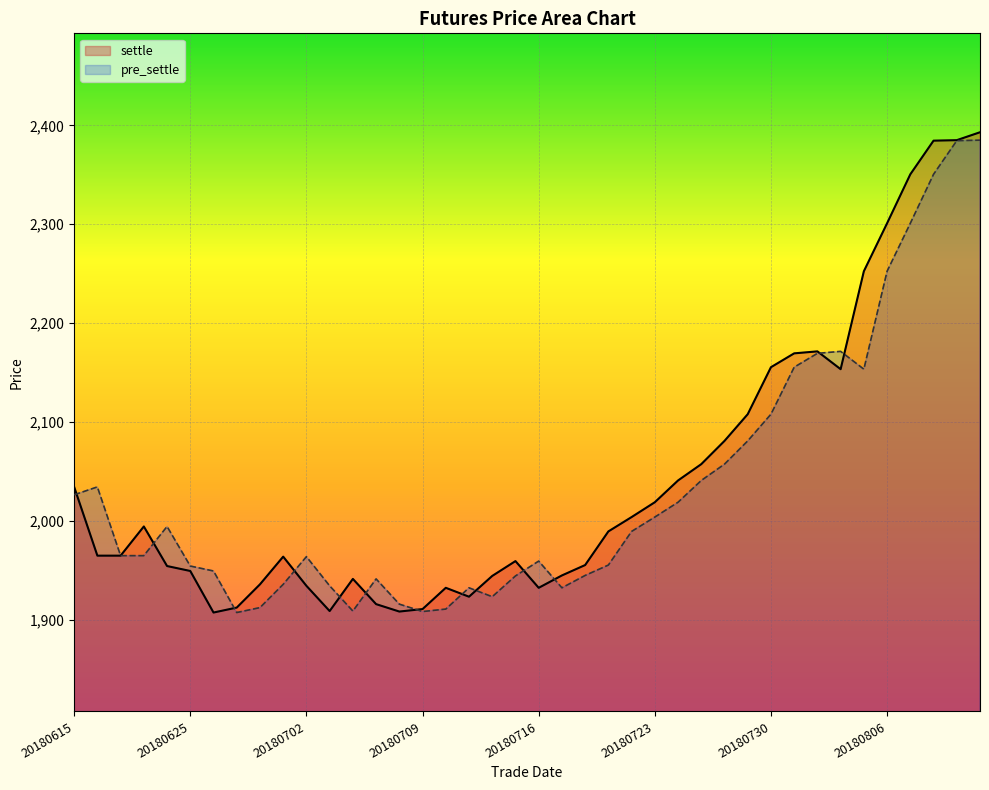

At which category is the sum across all series the highest?

39